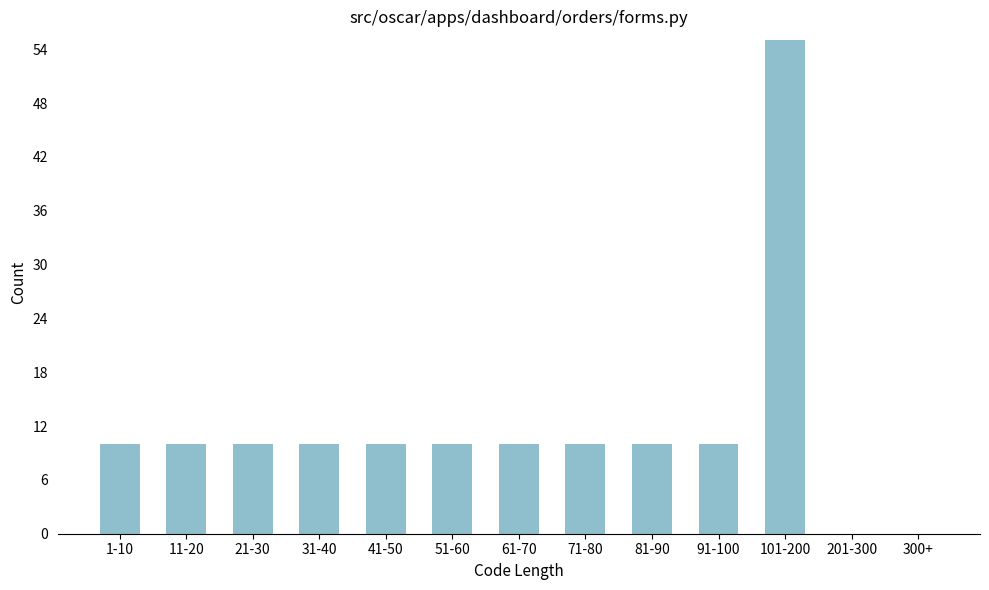

Reading left to right, extract all data points from this chart.

1-10=10	11-20=10	21-30=10	31-40=10	41-50=10	51-60=10	61-70=10	71-80=10	81-90=10	91-100=10	101-200=55	201-300=0	300+=0